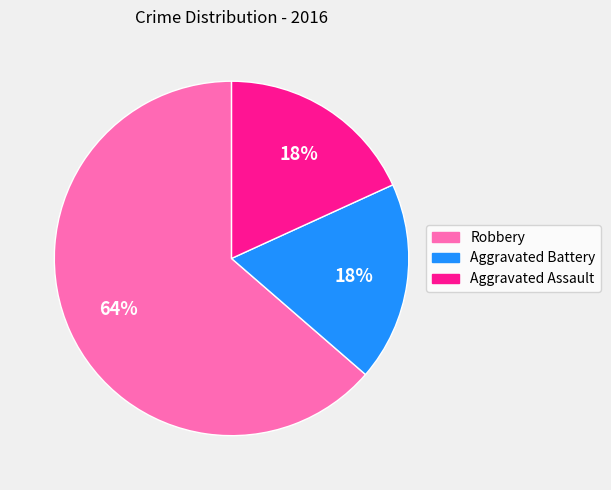

The Robbery slice represents 64% of the pie. True or false?

True